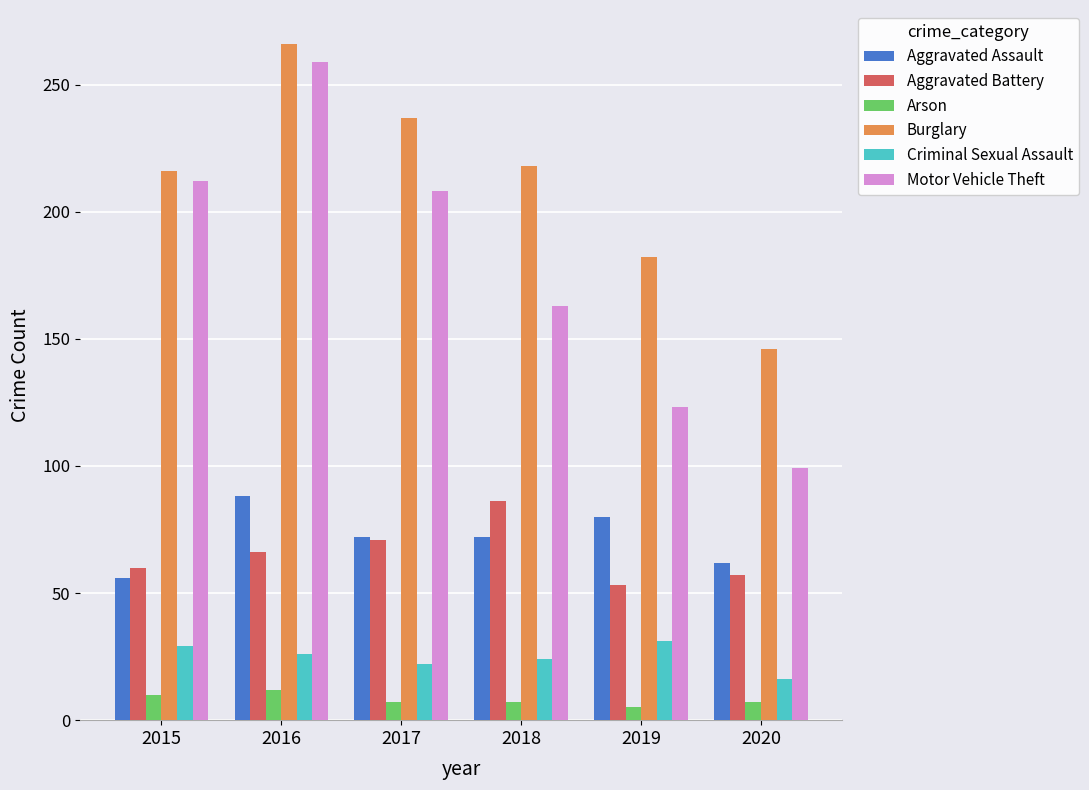

What are all the series names shown in the legend?

Aggravated Assault, Aggravated Battery, Arson, Burglary, Criminal Sexual Assault, Motor Vehicle Theft